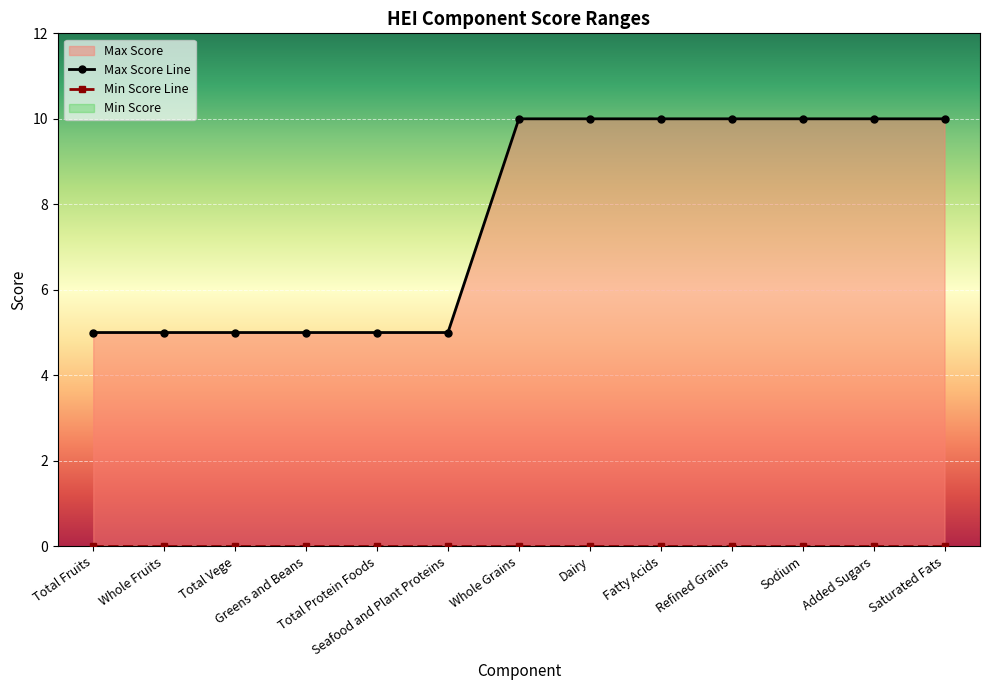

List the labels in order of value, largest first.

Whole Grains, Dairy, Fatty Acids, Refined Grains, Sodium, Added Sugars, Saturated Fats, Total Fruits, Whole Fruits, Total Vege, Greens and Beans, Total Protein Foods, Seafood and Plant Proteins